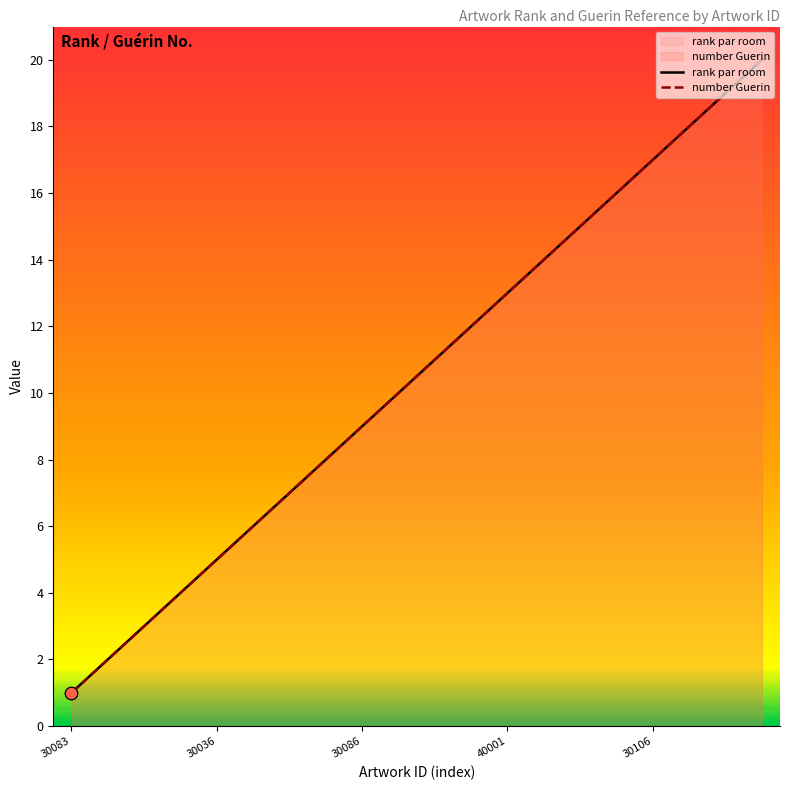

Which series reaches the minimum Y coordinate?

rank par room